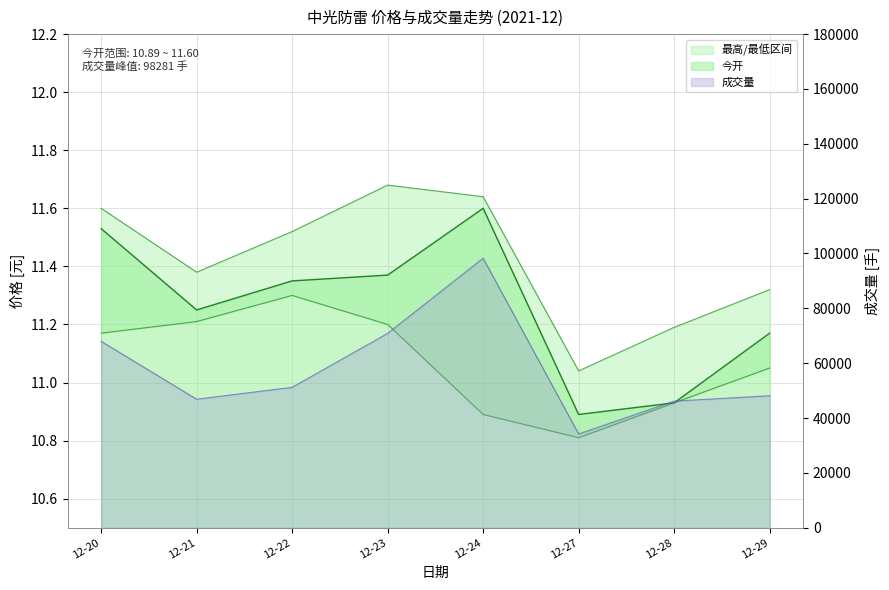

Which series has the largest total across all categories?

成交量